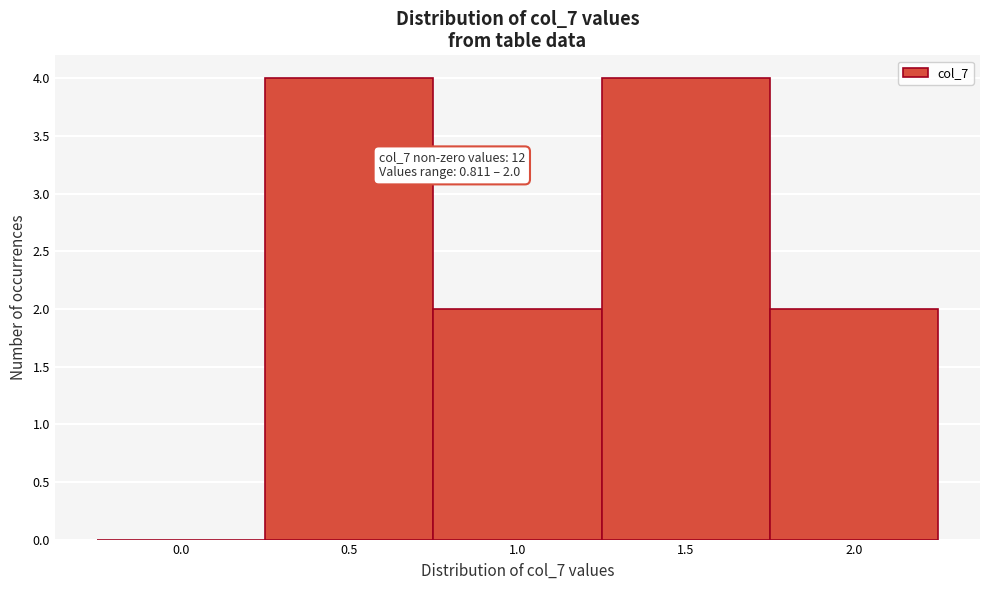

Reading right to left, list all the values displayed in this chart.

2.0=2	1.5=4	1.0=2	0.5=4	0.0=0